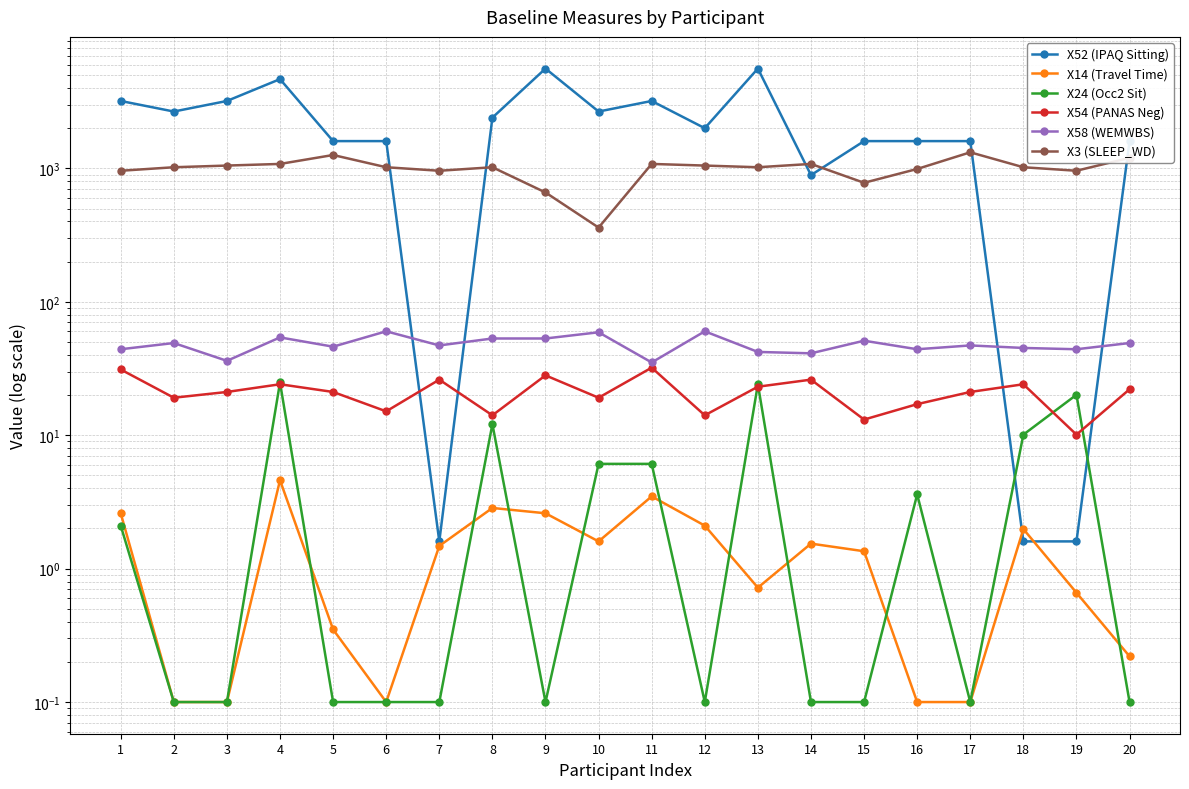

At 14, list the series in order from smallest to largest.

X24 (Occ2 Sit), X14 (Travel Time), X54 (PANAS Neg), X58 (WEMWBS), X52 (IPAQ Sitting), X3 (SLEEP_WD)